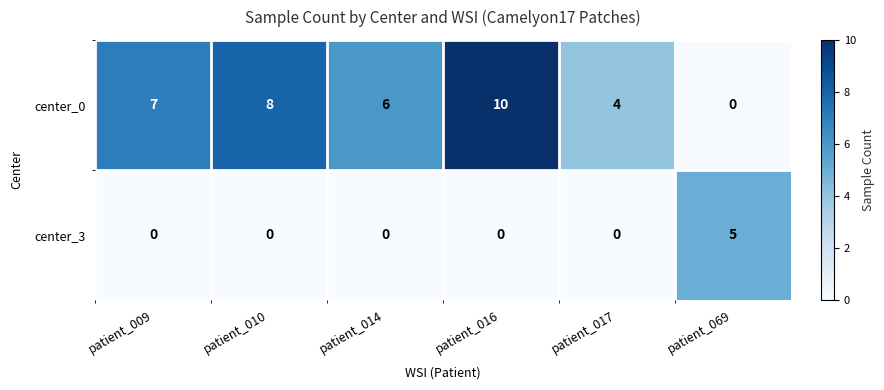

Is it true that center_3 equals 0 at patient_017?

True